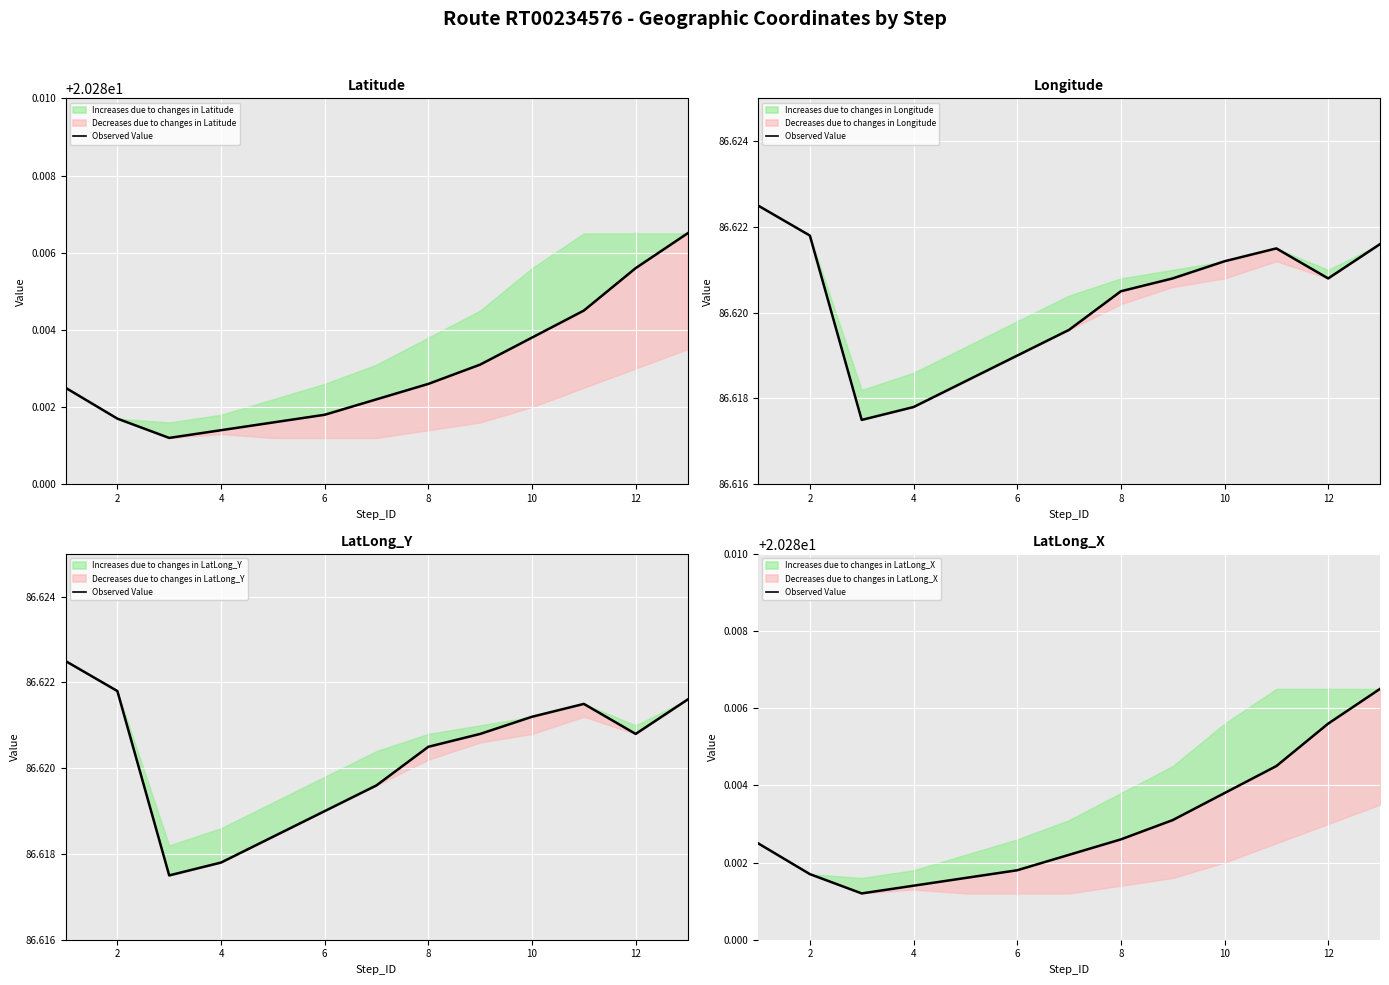

How many lines are shown in the chart?

1